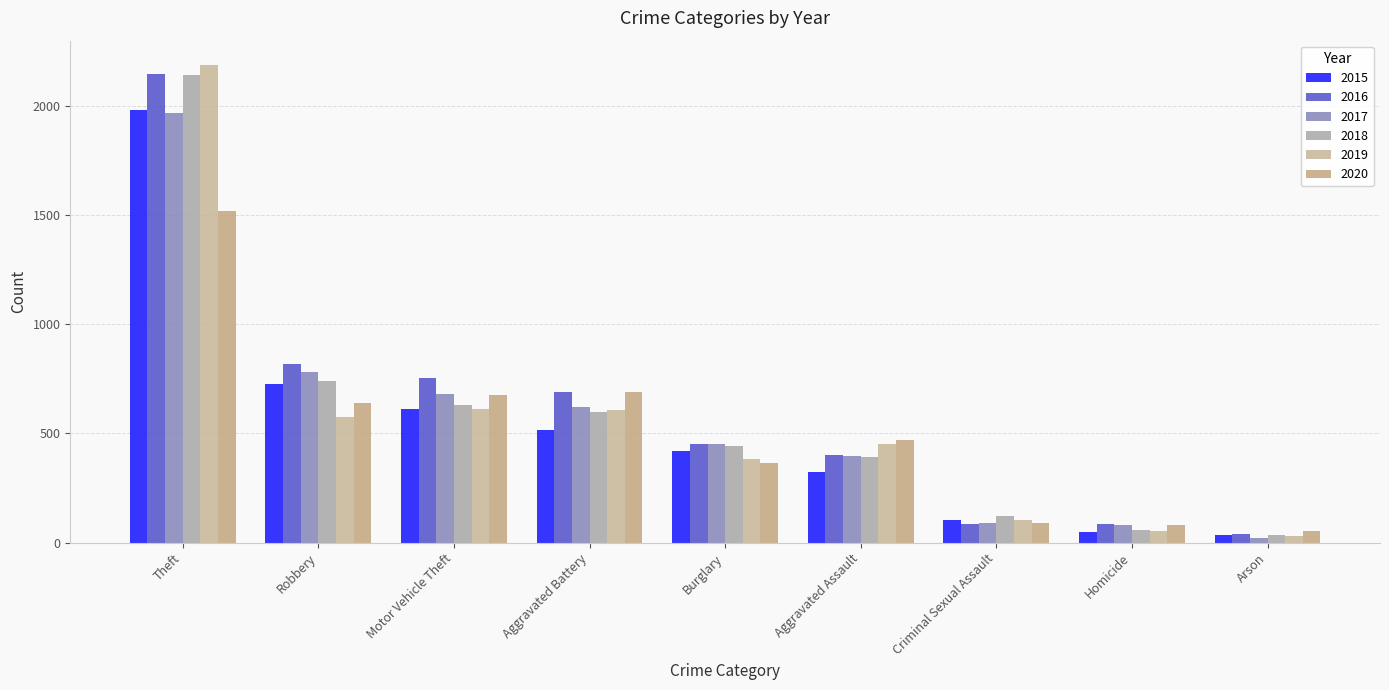

Is it true that 2019 equals 740 at Aggravated Assault?

False